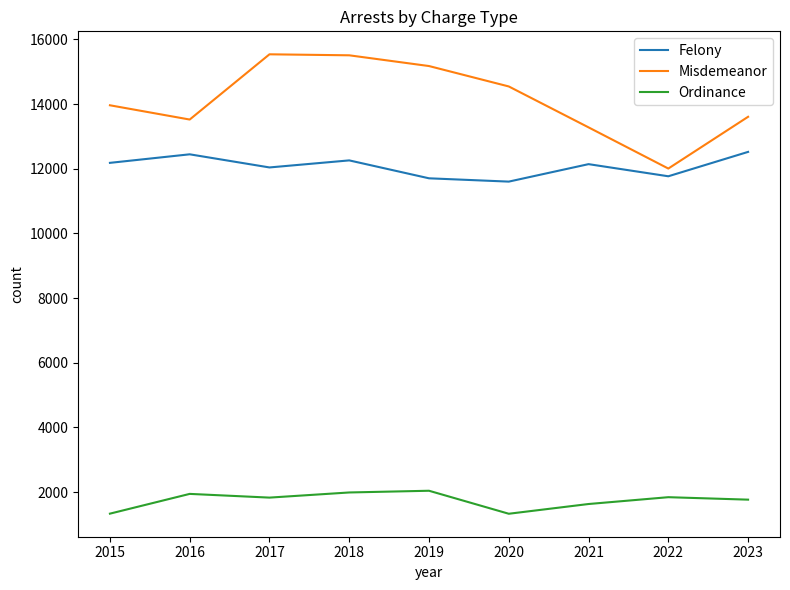

At 2020, list the series in order from largest to smallest.

Misdemeanor, Felony, Ordinance